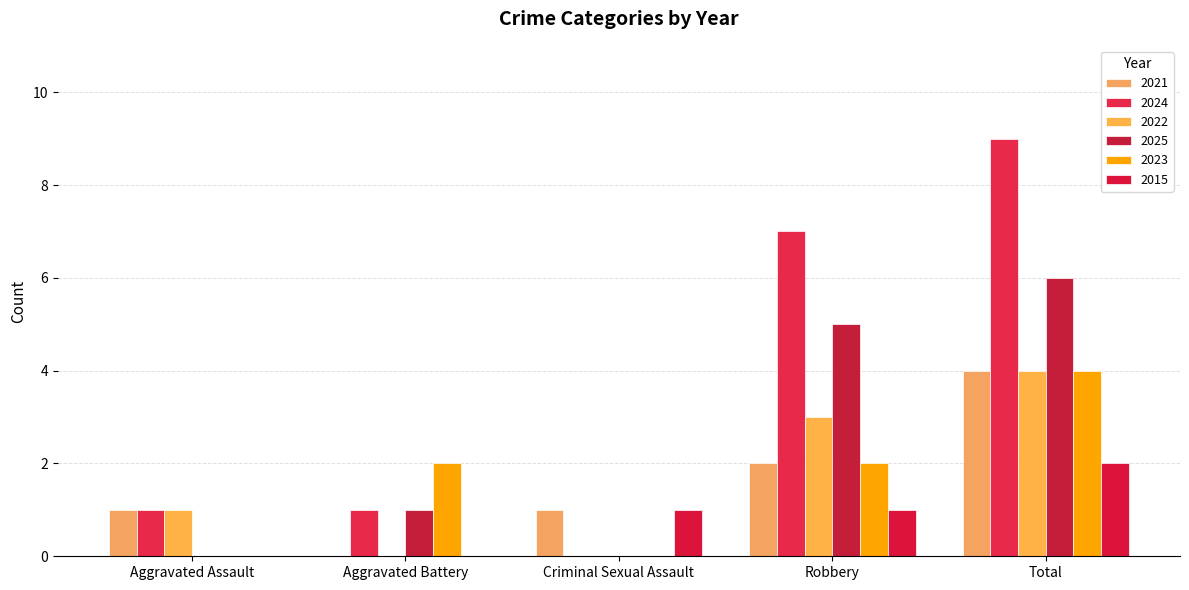

The 2021 series shows 3 at Robbery. True or false?

False